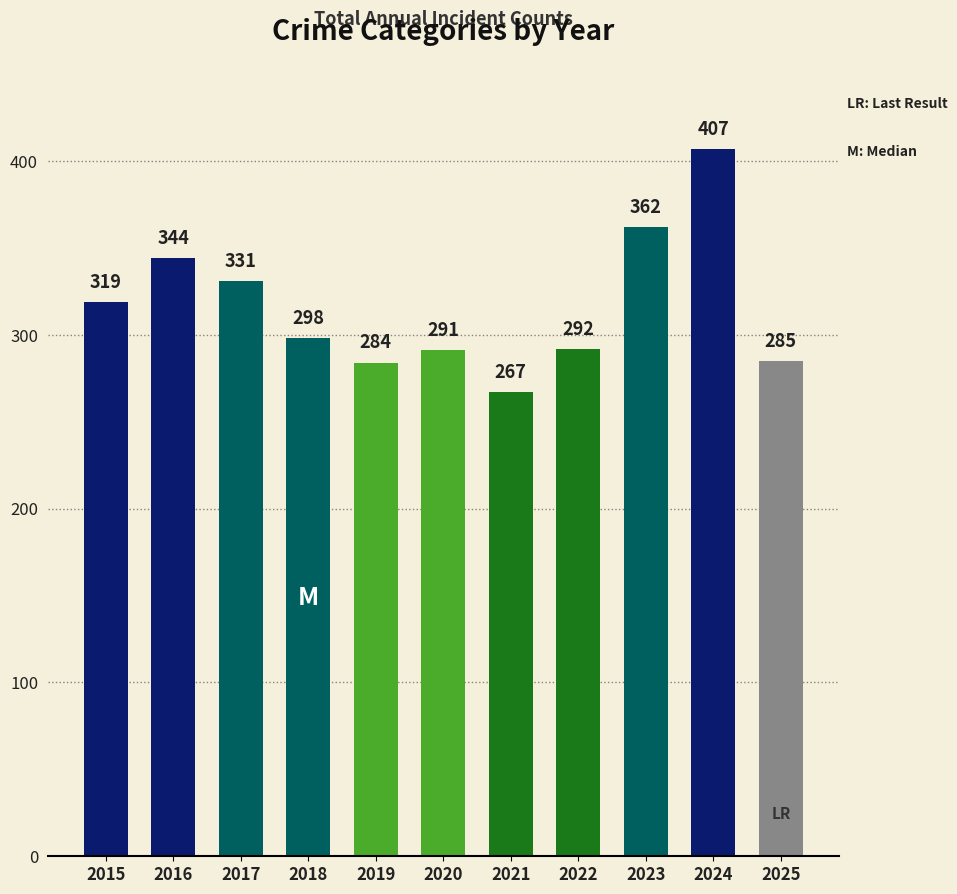

What is the difference between the maximum and minimum values?

140